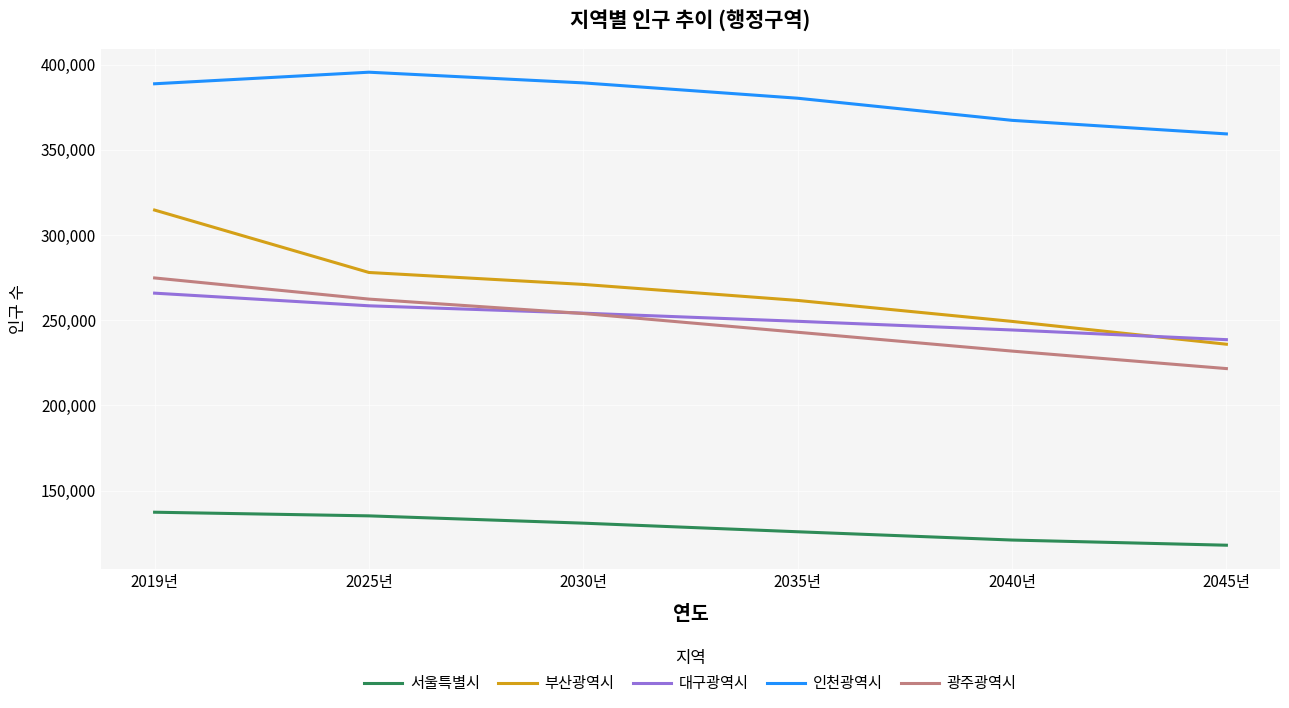

True or false: 광주광역시 and 서울특별시 cross at least once.

False